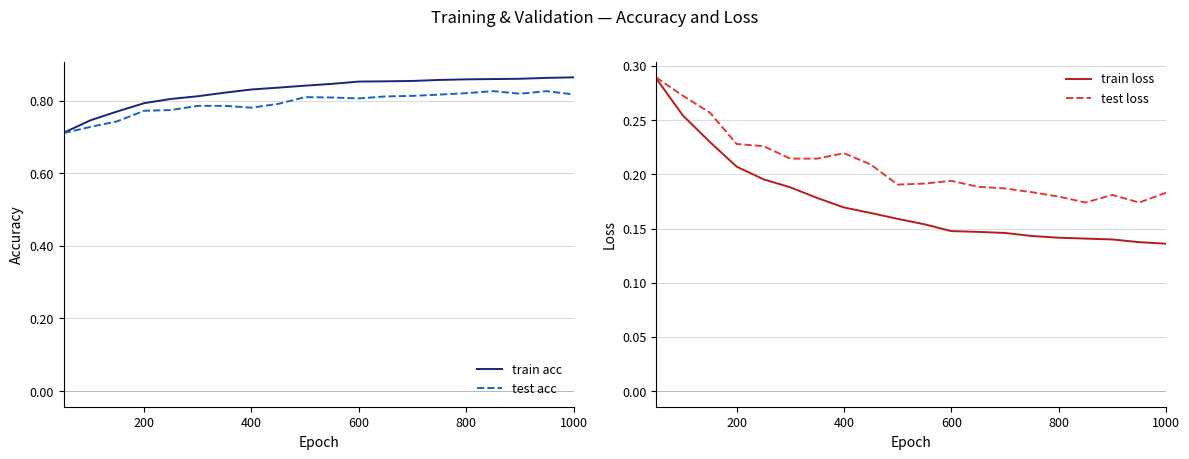

The test loss series shows 0.4 at 200. True or false?

False